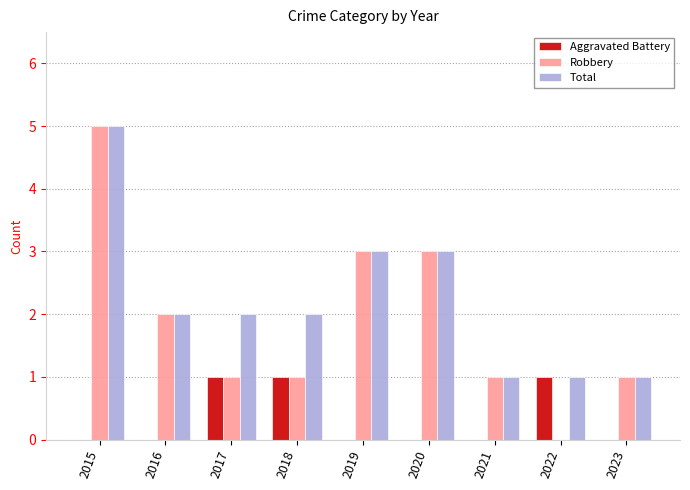

Reading left to right, extract all data points from this chart.

Aggravated Battery: 2015=0	2016=0	2017=1	2018=1	2019=0	2020=0	2021=0	2022=1	2023=0
Robbery: 2015=5	2016=2	2017=1	2018=1	2019=3	2020=3	2021=1	2022=0	2023=1
Total: 2015=5	2016=2	2017=2	2018=2	2019=3	2020=3	2021=1	2022=1	2023=1